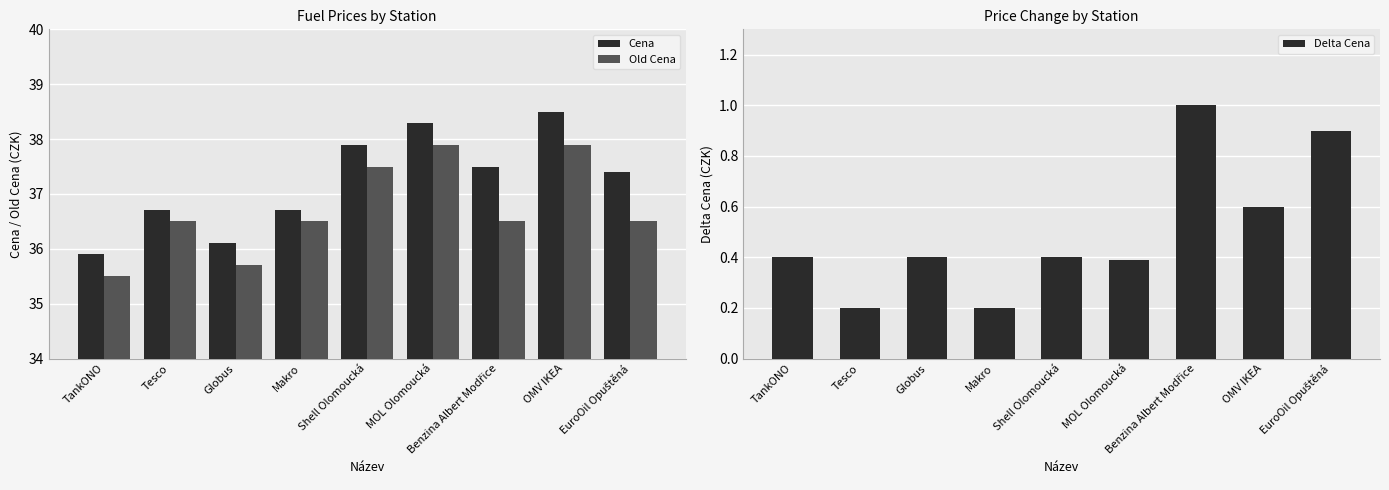

Where is Delta Cena nearest to the value 0?

Tesco